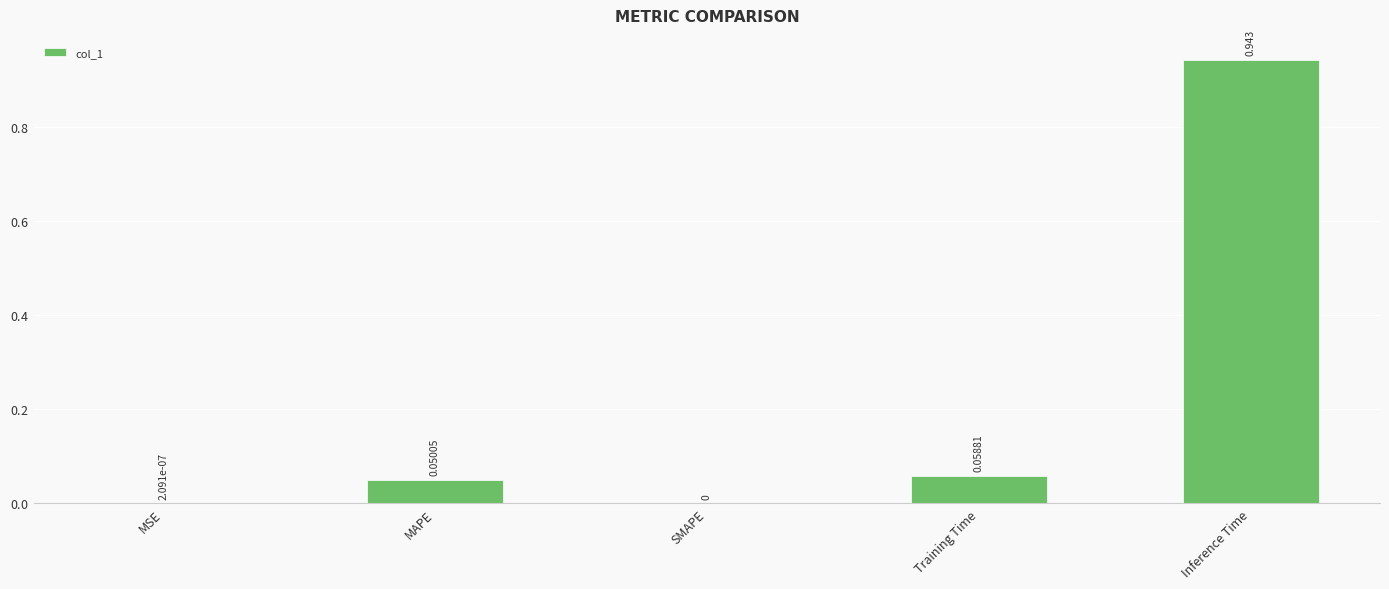

Which has a higher value, Training Time or Inference Time?

Inference Time